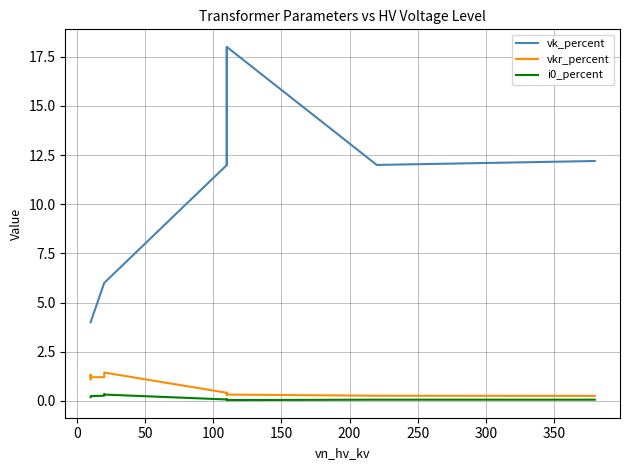

True or false: i0_percent and vk_percent cross at least once.

False